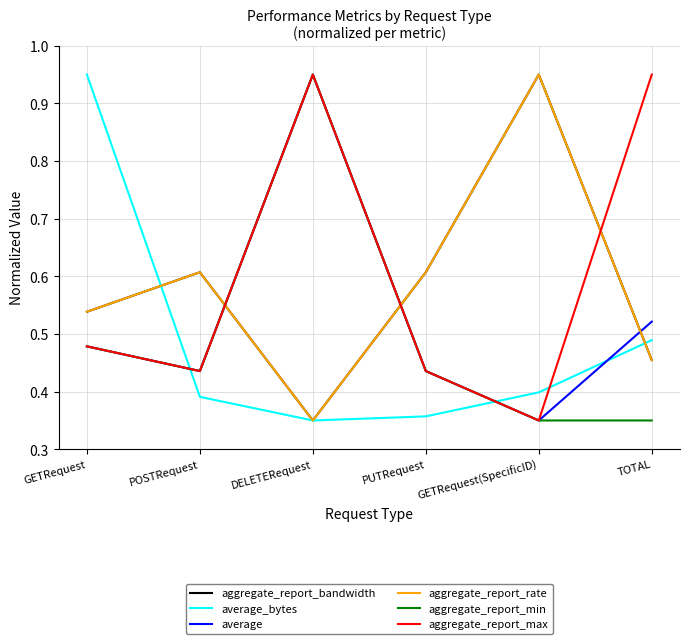

How many interior local valleys does the average_bytes series have?

1